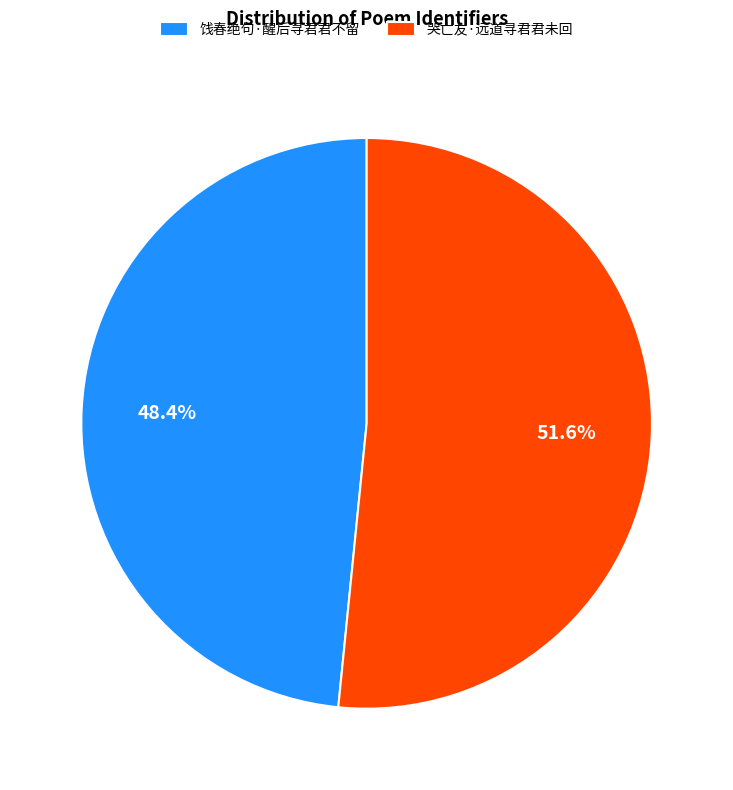

The 饯春绝句·醒后寻君君不留 slice represents 55% of the pie. True or false?

False